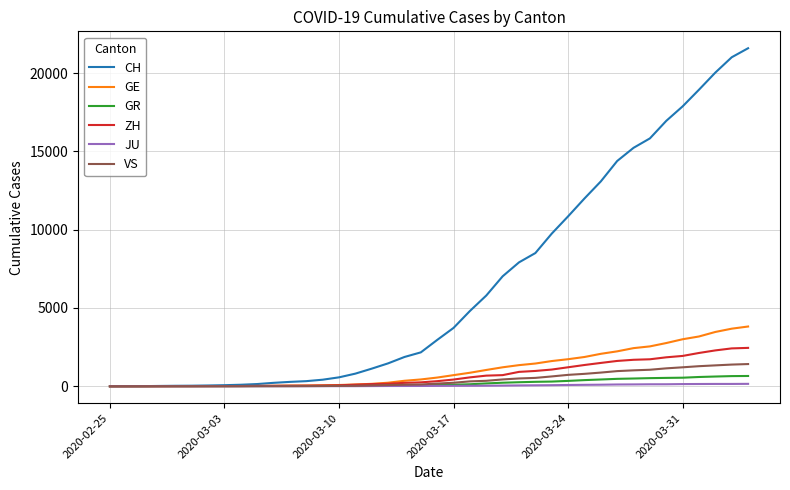

Which series has the largest range (max minus min)?

CH